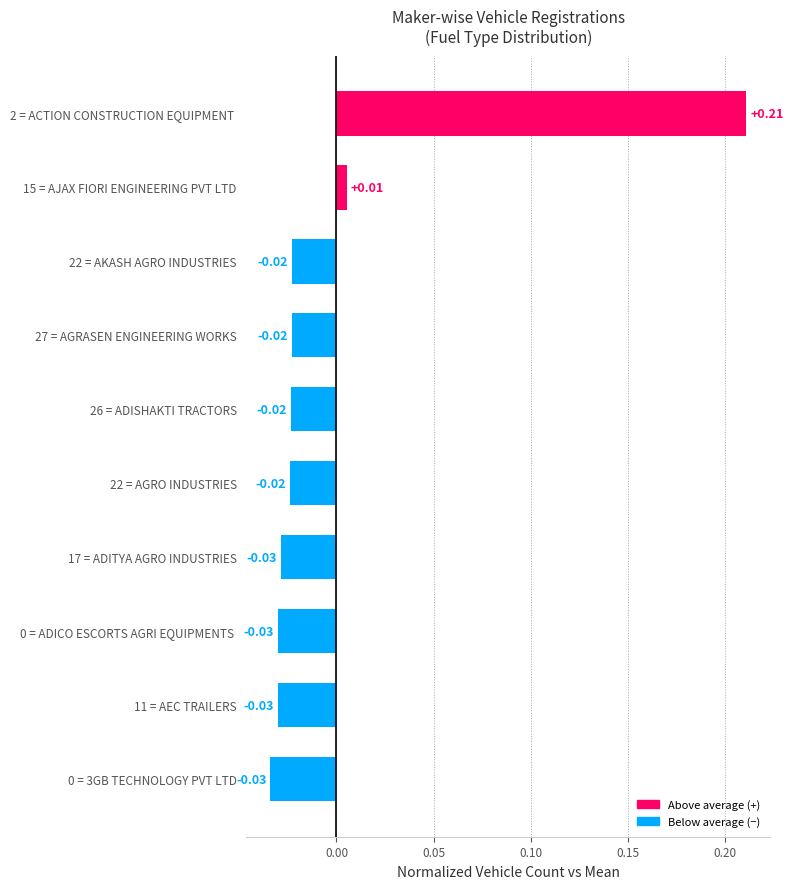

Are the bars grouped side by side (vs. stacked)?

No